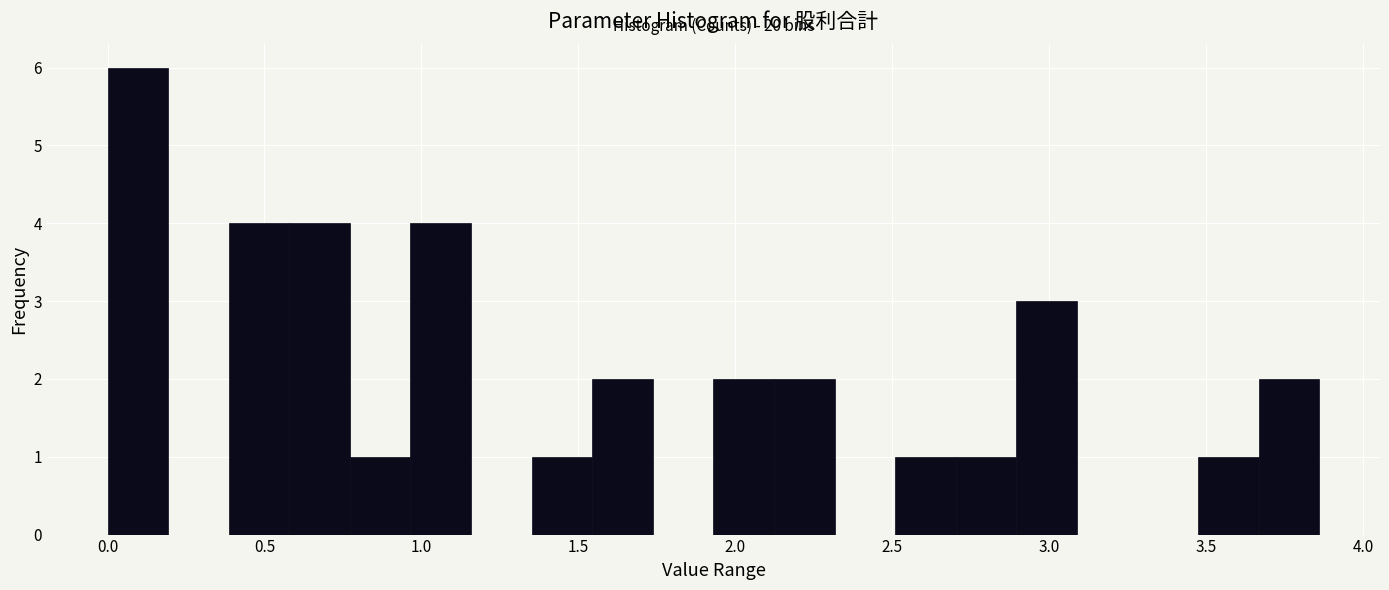

Read against the x-axis, roughly where is the centre of the tallest bar?

0.10